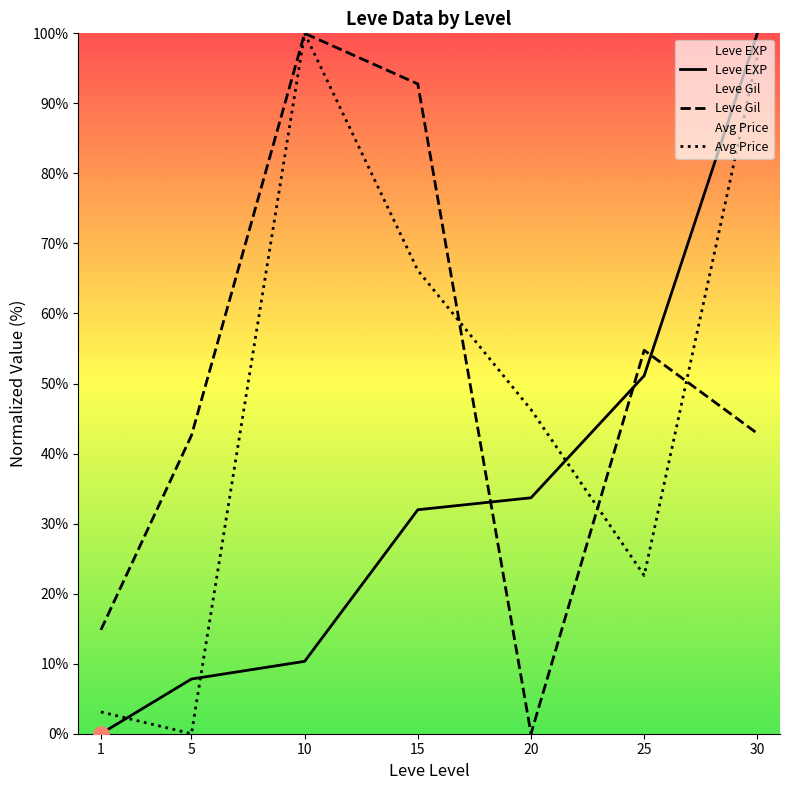

Which series reaches the minimum Y coordinate?

Leve EXP